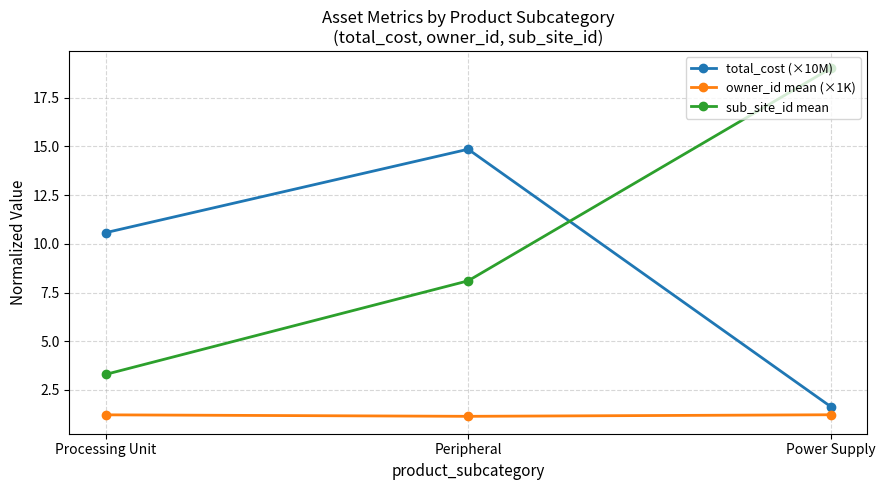

Does the chart have visible grid lines?

Yes